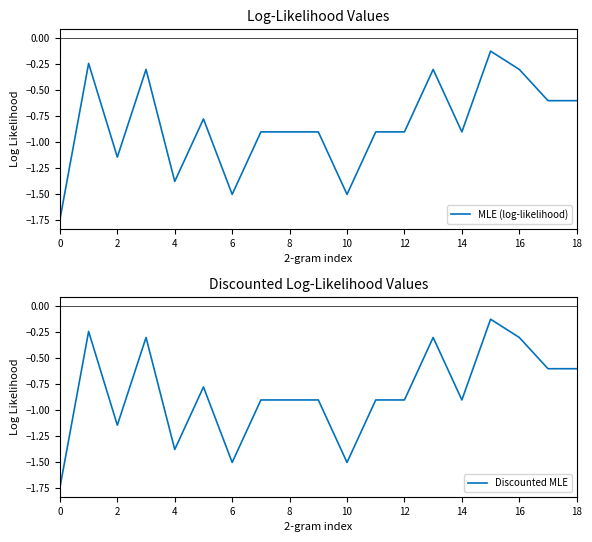

What is the difference between the Discounted MLE values at 11 and 18?

0.3